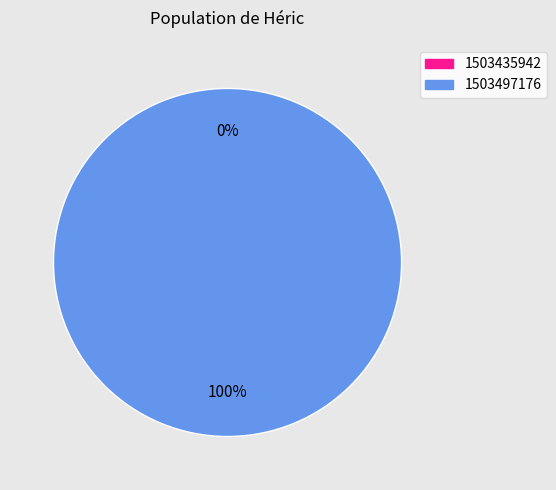

The 1503435942 slice represents 0% of the pie. True or false?

True